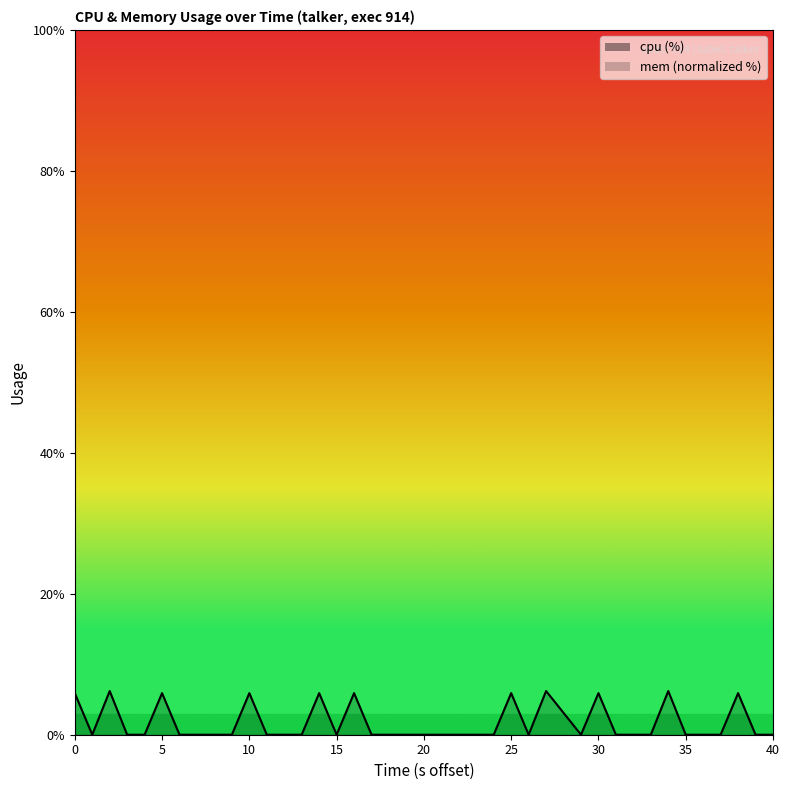

True or false: the data shows 3.8 at 24.

False